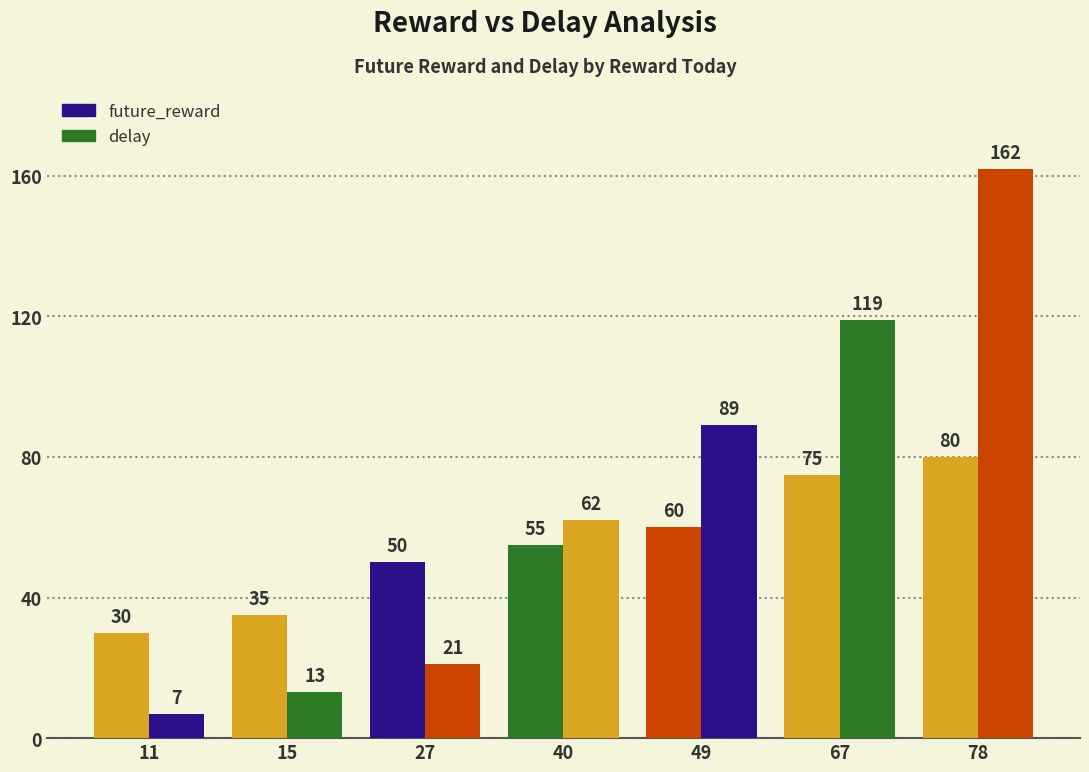

How many values in the delay series are below 62?

3